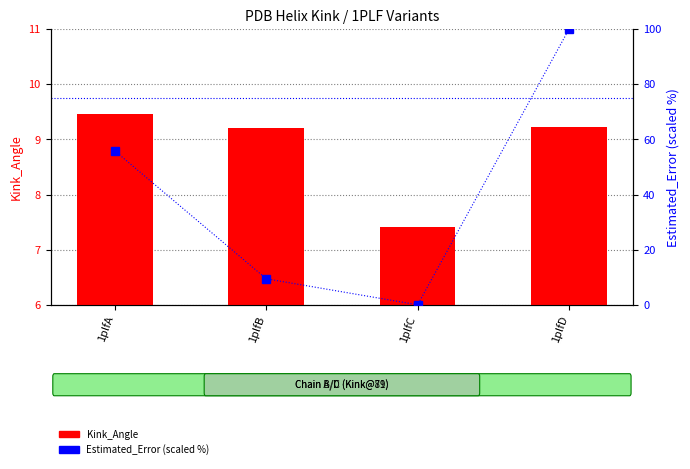

Count the Kink_Angle values in the range 9 to 10.

3